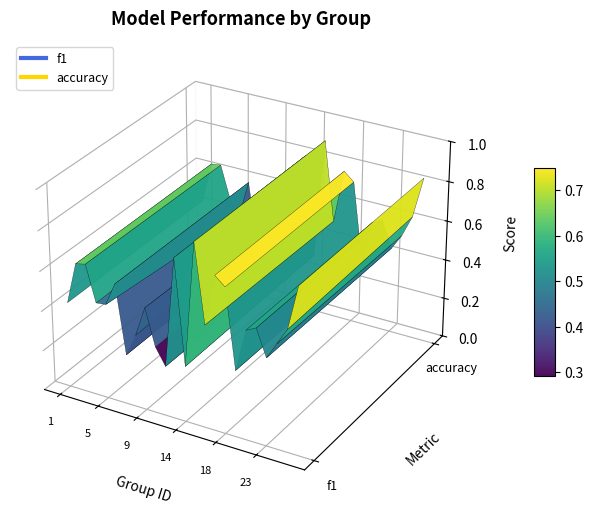

Reading left to right, list all the values displayed in this chart.

f1: 1=0.4	2=0.6	3=0.6	4=0.5	5=0.5	6=0.6	7=0.2	8=0.4	9=0.5	10=0.3	12=0.2	13=0.8	14=0.3	15=0.9	16=0.5	17=0.8	18=0.7	19=0.3	21=0.5	22=0.6	23=0.4	24=0.5	25=0.6	26=0.8
accuracy: 1=0.4	2=0.6	3=0.6	4=0.5	5=0.4	6=0.6	7=0.2	8=0.4	9=0.5	10=0.3	12=0.2	13=0.8	14=0.3	15=0.9	16=0.5	17=0.8	18=0.7	19=0.3	21=0.5	22=0.6	23=0.4	24=0.5	25=0.6	26=0.8